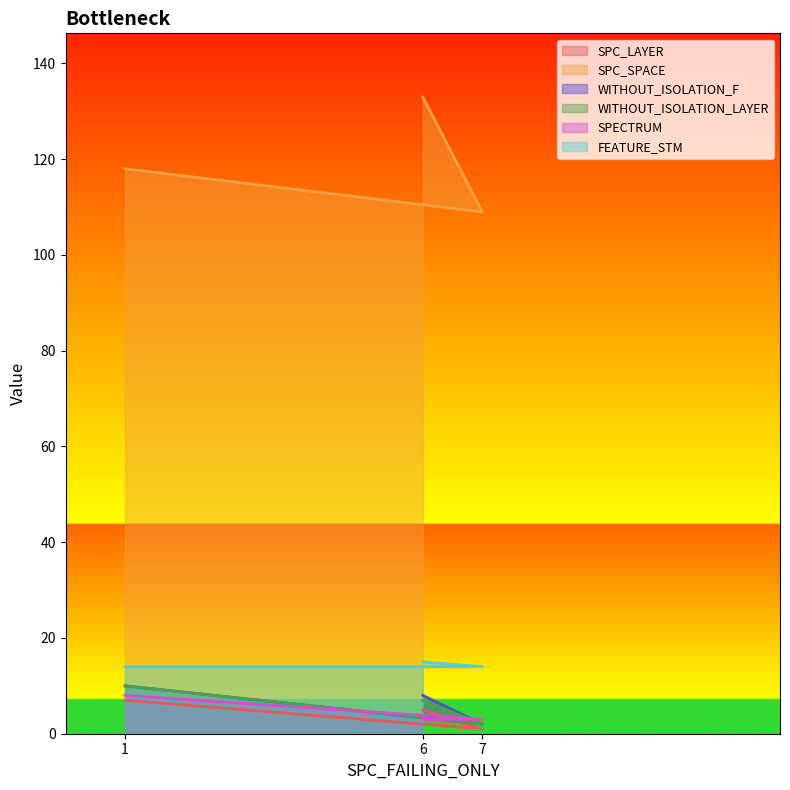

True or false: SPECTRUM has a value of 2 at 6.

False